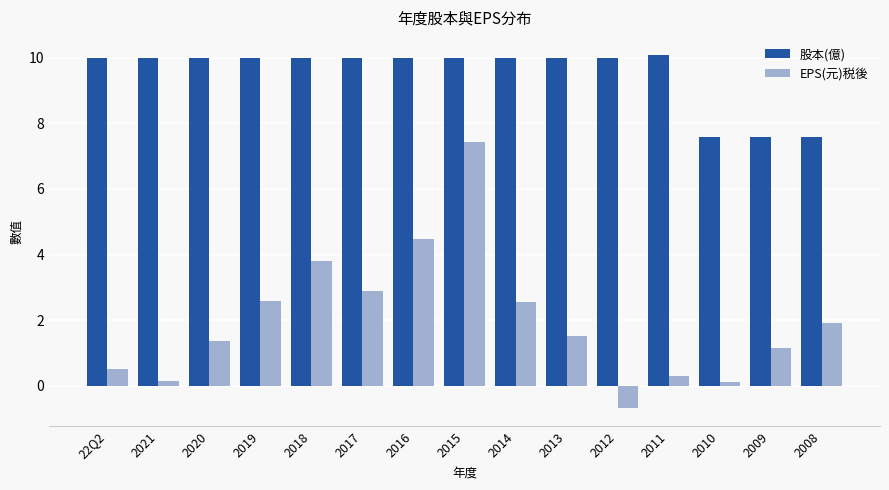

Where does the 股本(億) series first go above 9?

22Q2